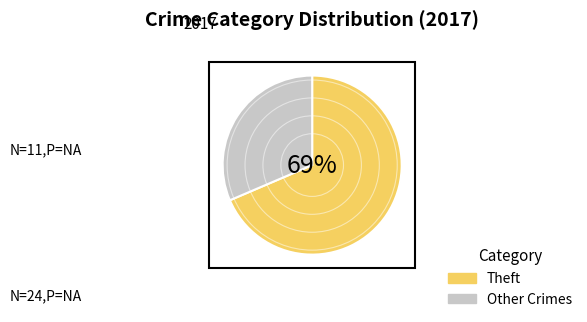

Is the sum of Other Crimes and Theft greater than half?

Yes